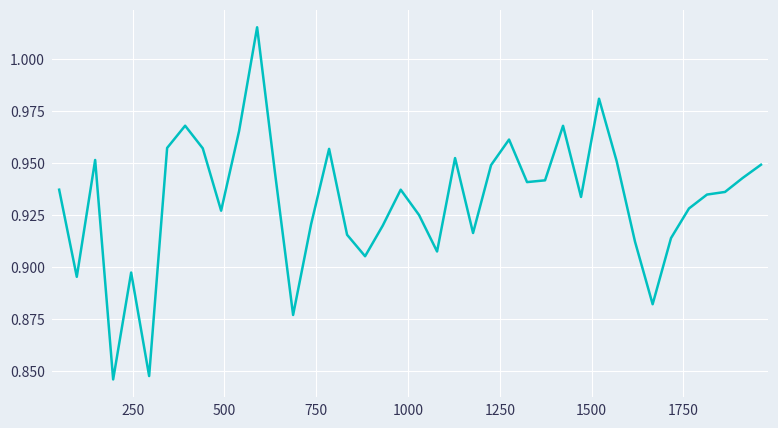

Does the chart display data point markers on the line(s)?

No